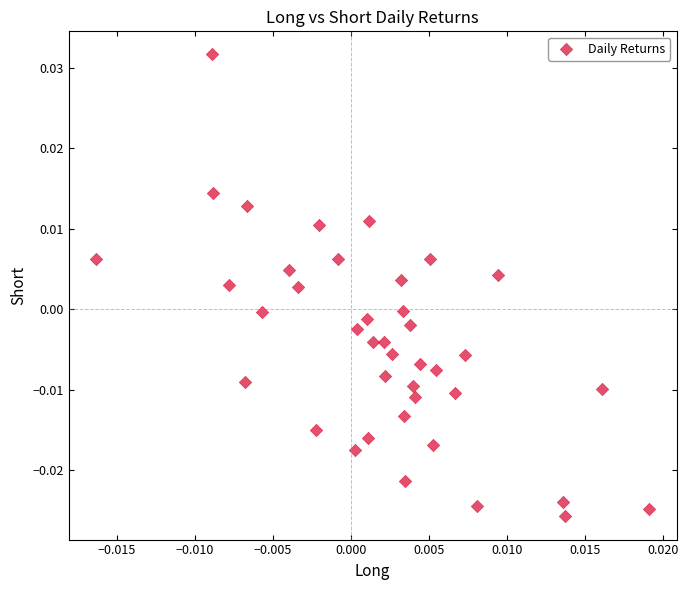

How many data points are displayed?

40